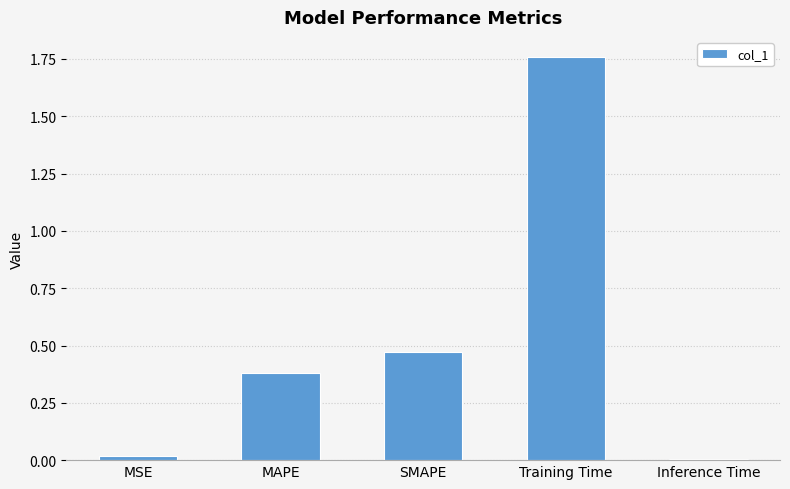

What is the sum of the values at MAPE and MSE?

0.4